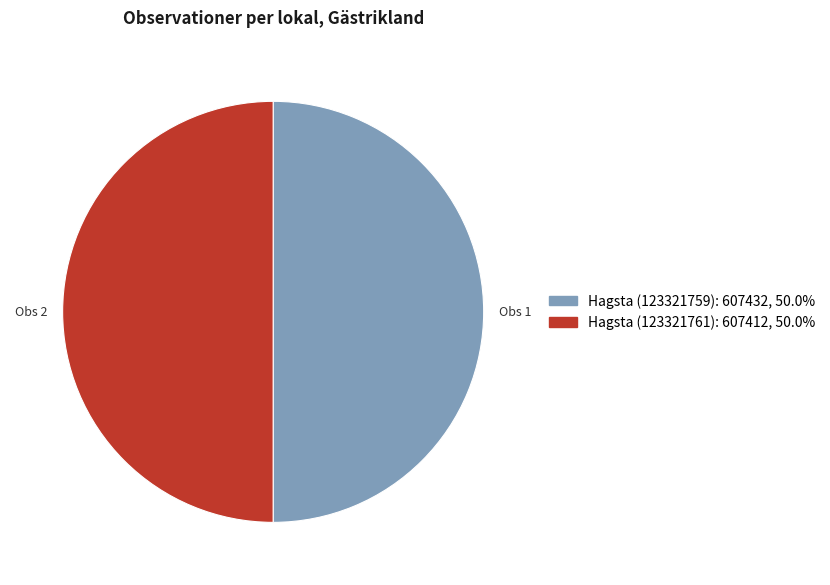

What is the ratio of the value at Hagsta (123321761) to the value at Hagsta (123321759)?

1.0